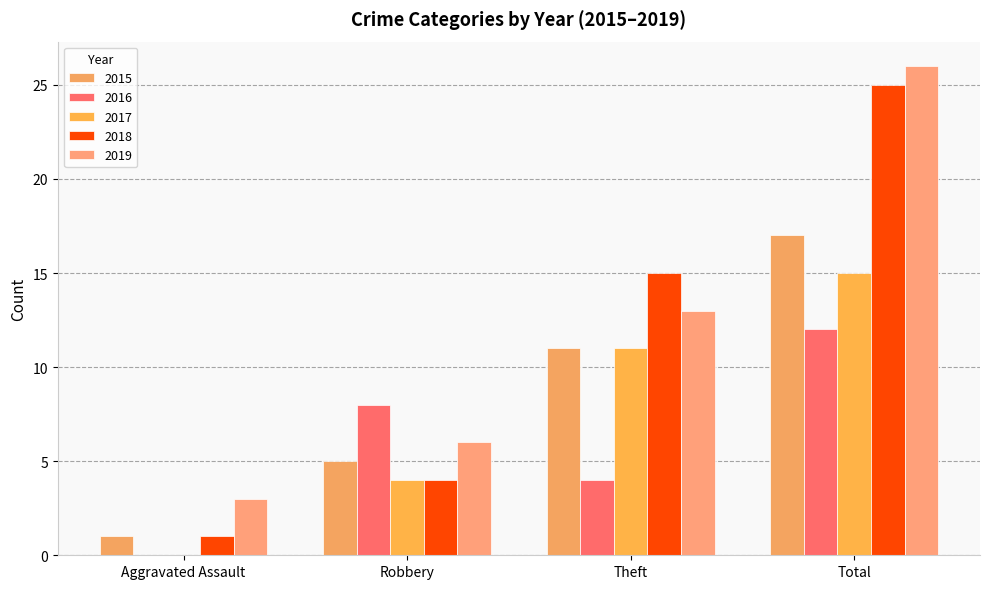

Between Robbery and Aggravated Assault, which is larger?

Robbery